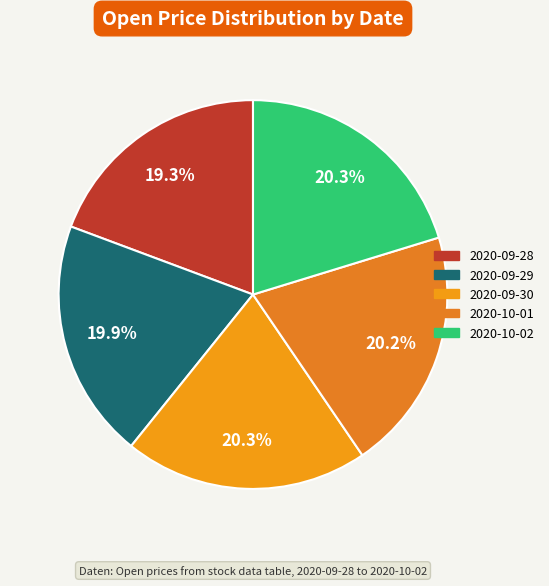

Which has a higher value, 2020-09-28 or 2020-10-02?

2020-10-02